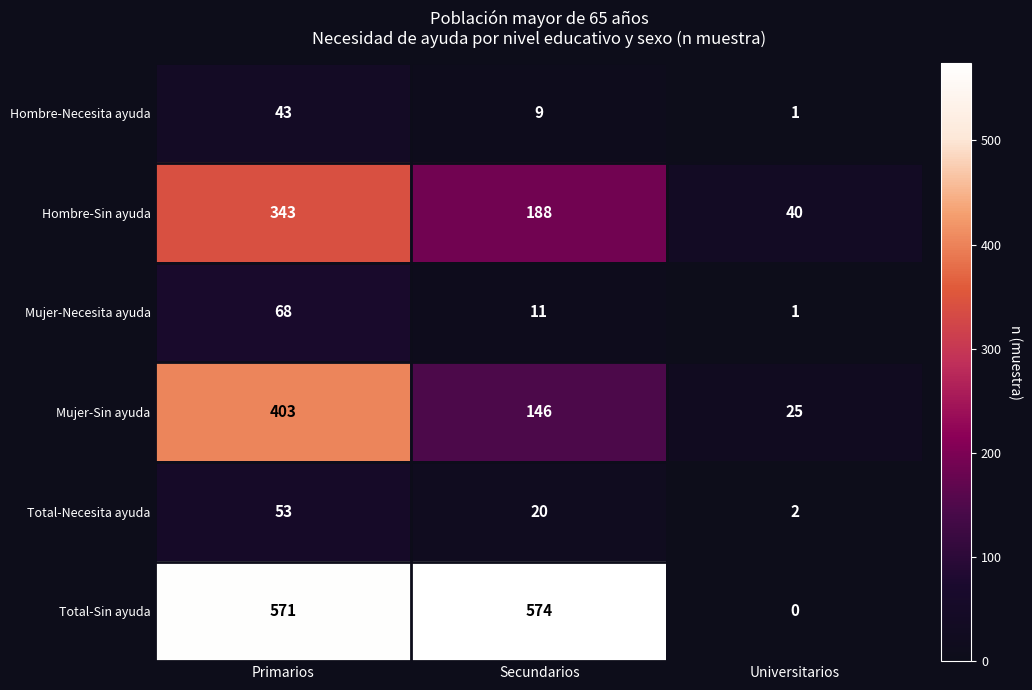

At which category is the sum across all series the highest?

Primarios